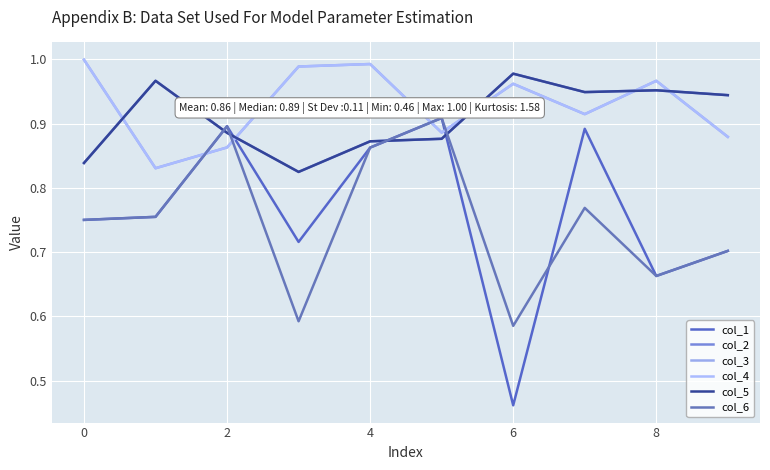

Reading left to right, extract all data points from this chart.

col_1: 0.8	0.8	0.9	0.7	0.9	0.9	0.5	0.9	0.7	0.7
col_2: 0.8	1.0	0.9	0.8	0.9	0.9	1.0	0.9	1.0	0.9
col_3: 1.0	0.8	0.9	1.0	1.0	0.9	1.0	0.9	1.0	0.9
col_4: 1.0	0.8	0.9	1.0	1.0	0.9	1.0	0.9	1.0	0.9
col_5: 0.8	1.0	0.9	0.8	0.9	0.9	1.0	0.9	1.0	0.9
col_6: 0.8	0.8	0.9	0.6	0.9	0.9	0.6	0.8	0.7	0.7